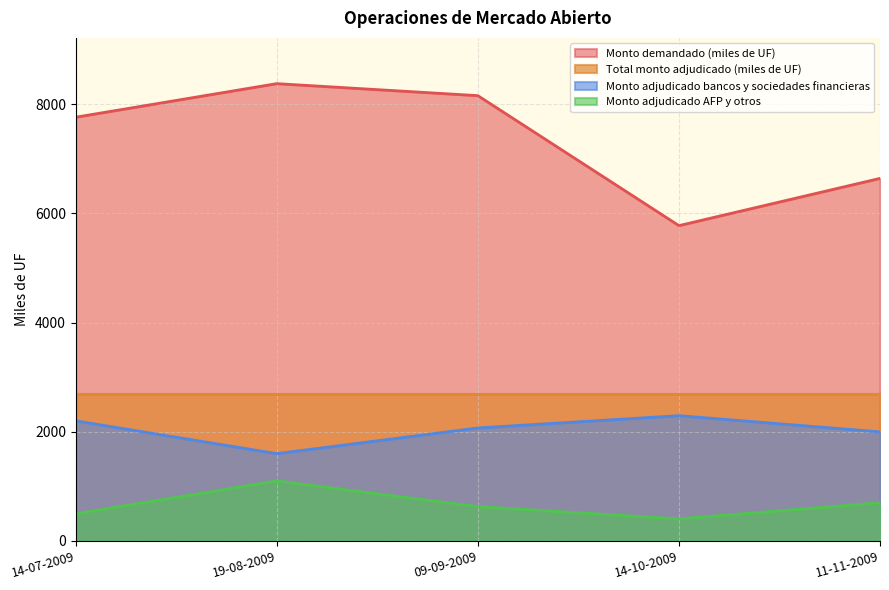

At which label is Monto adjudicado AFP y otros closest to 752?

11-11-2009